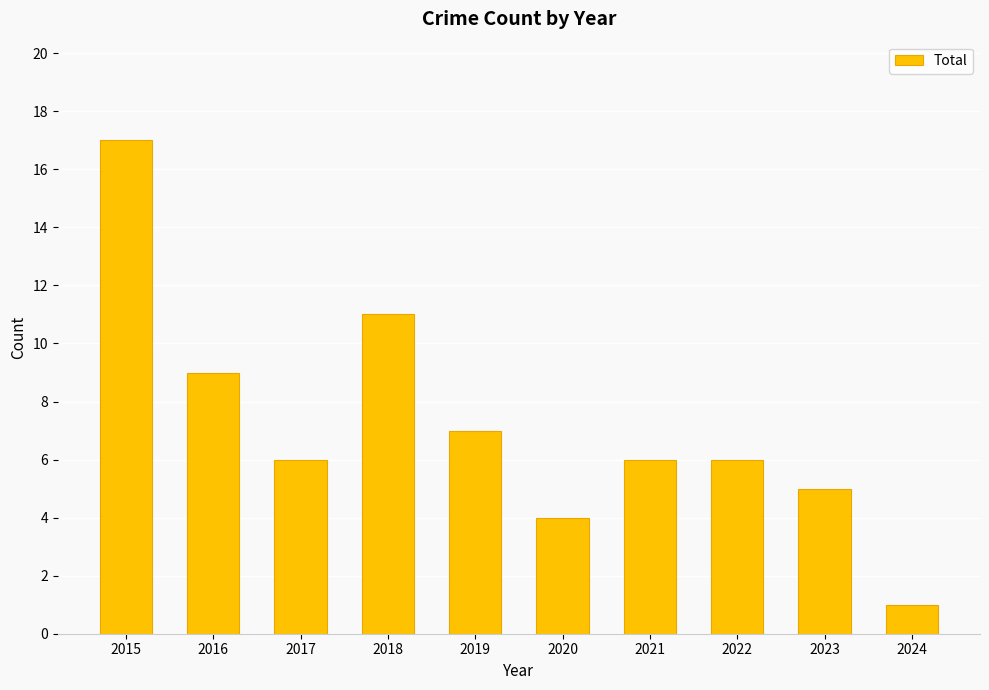

Which label corresponds to the smallest value in the chart?

2024